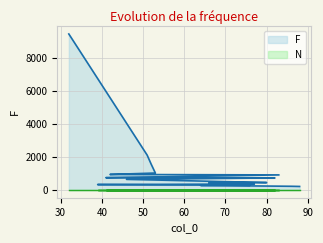

Approximately how many times larger is the value at 86 compared to 77?

0.6